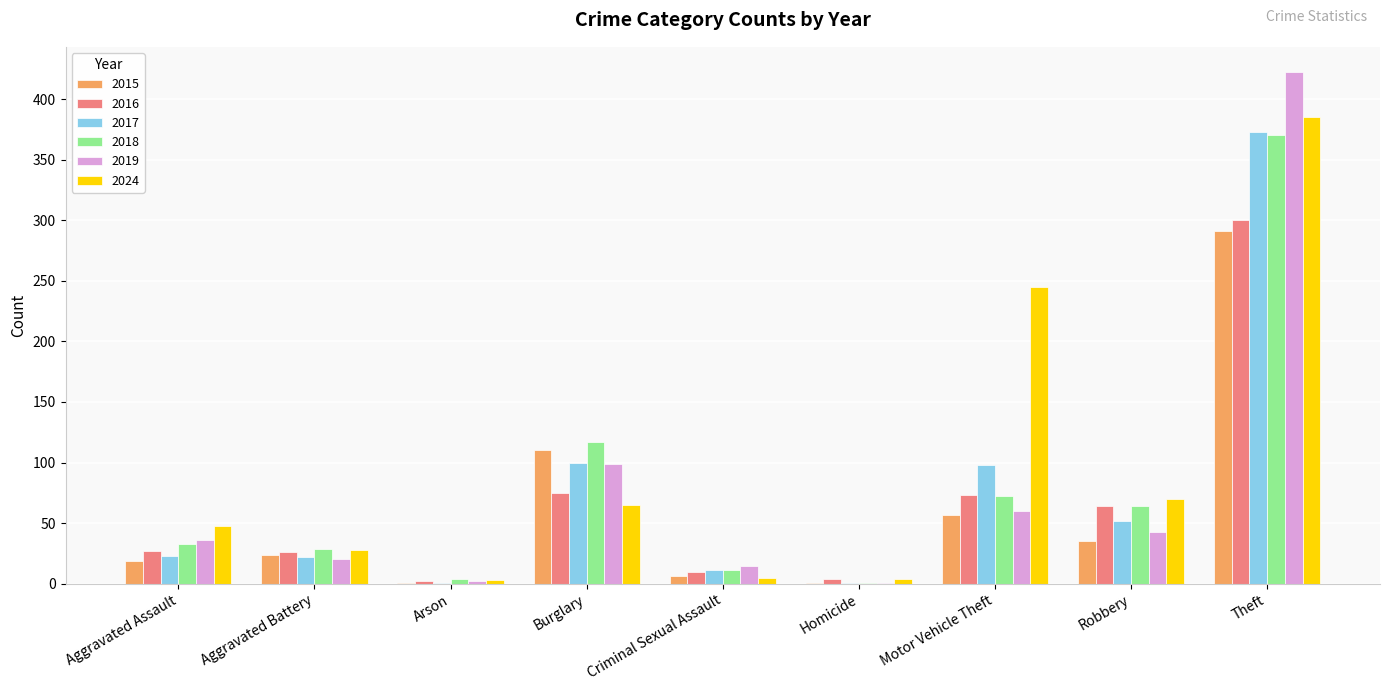

The 2017 series shows 98 at Motor Vehicle Theft. True or false?

True